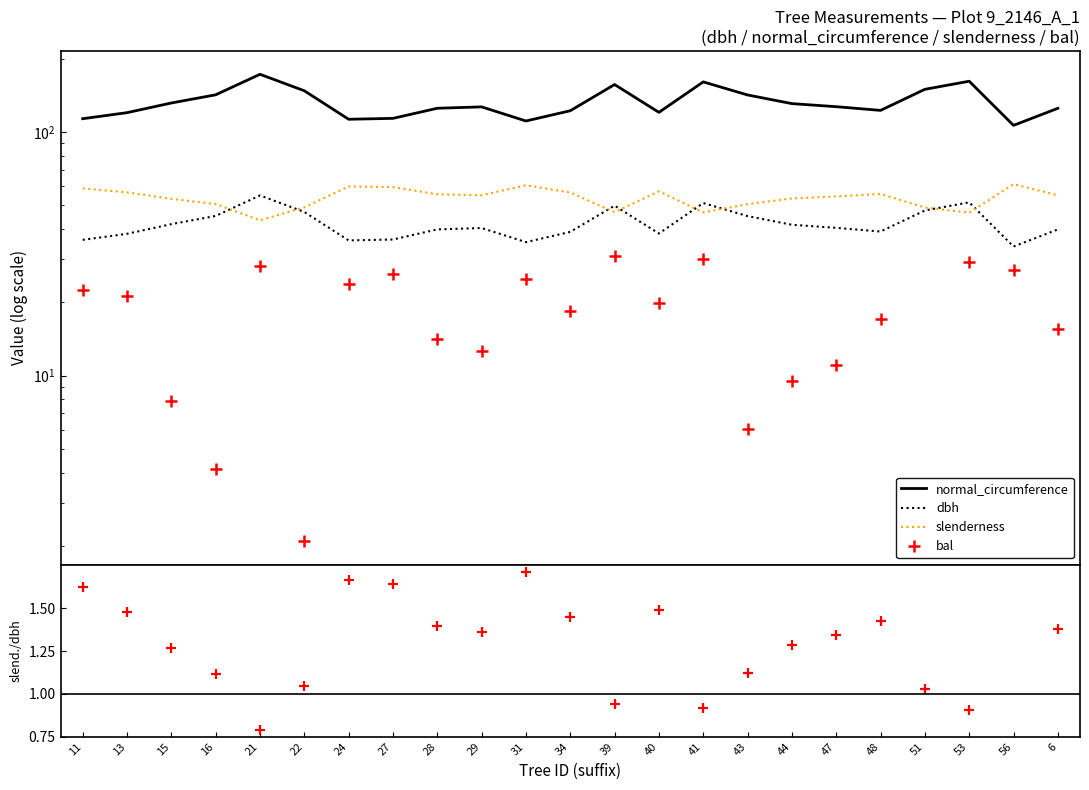

True or false: normal_circumference and dbh cross at least once.

False